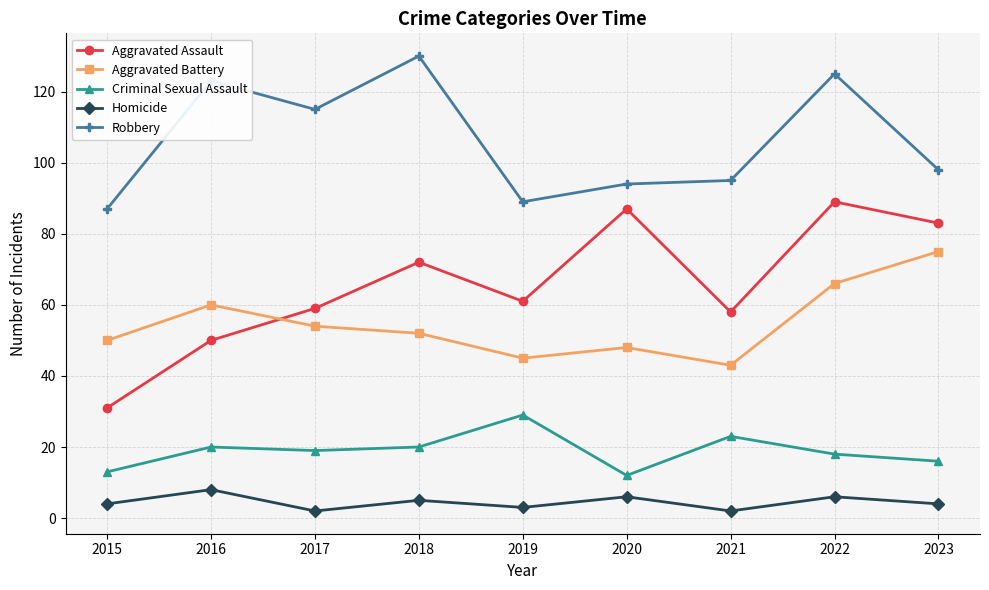

Reading left to right, list all the values displayed in this chart.

Aggravated Assault: 2015=31	2016=50	2017=59	2018=72	2019=61	2020=87	2021=58	2022=89	2023=83
Aggravated Battery: 2015=50	2016=60	2017=54	2018=52	2019=45	2020=48	2021=43	2022=66	2023=75
Criminal Sexual Assault: 2015=13	2016=20	2017=19	2018=20	2019=29	2020=12	2021=23	2022=18	2023=16
Homicide: 2015=4	2016=8	2017=2	2018=5	2019=3	2020=6	2021=2	2022=6	2023=4
Robbery: 2015=87	2016=123	2017=115	2018=130	2019=89	2020=94	2021=95	2022=125	2023=98